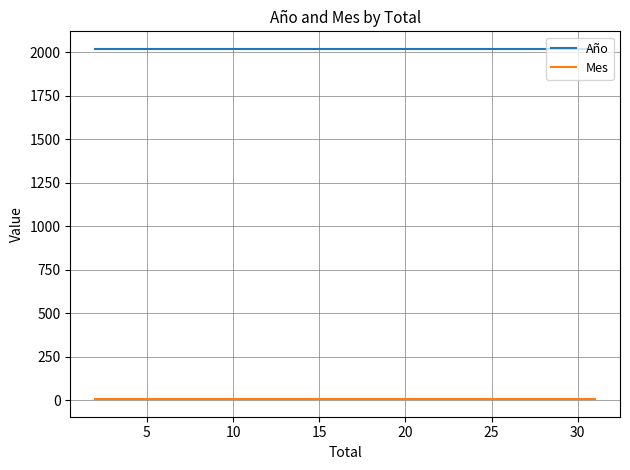

What is the average value of the Año series?

2020